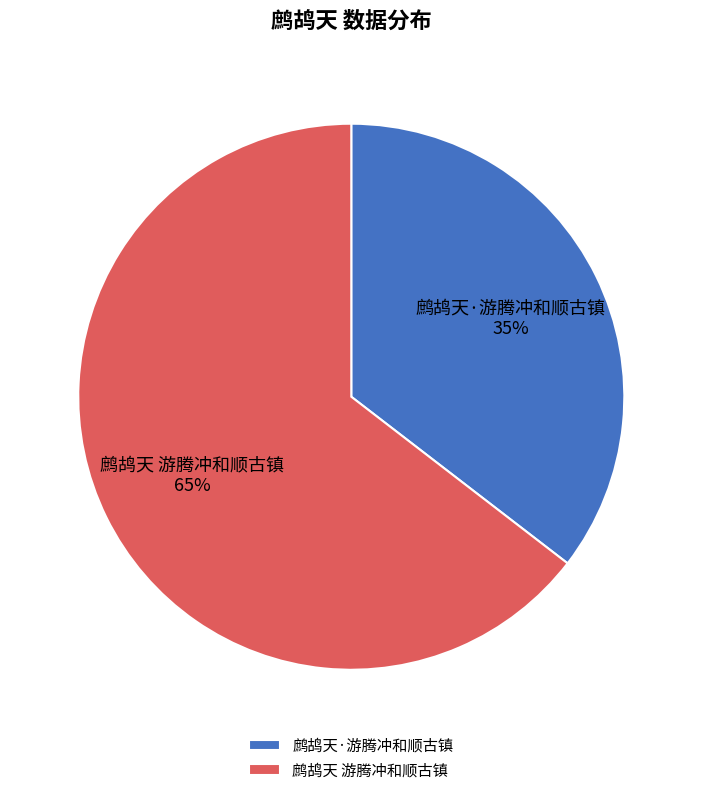

Do 鹧鸪天 游腾冲和顺古镇 and 鹧鸪天·游腾冲和顺古镇 together represent more than half of the pie?

Yes